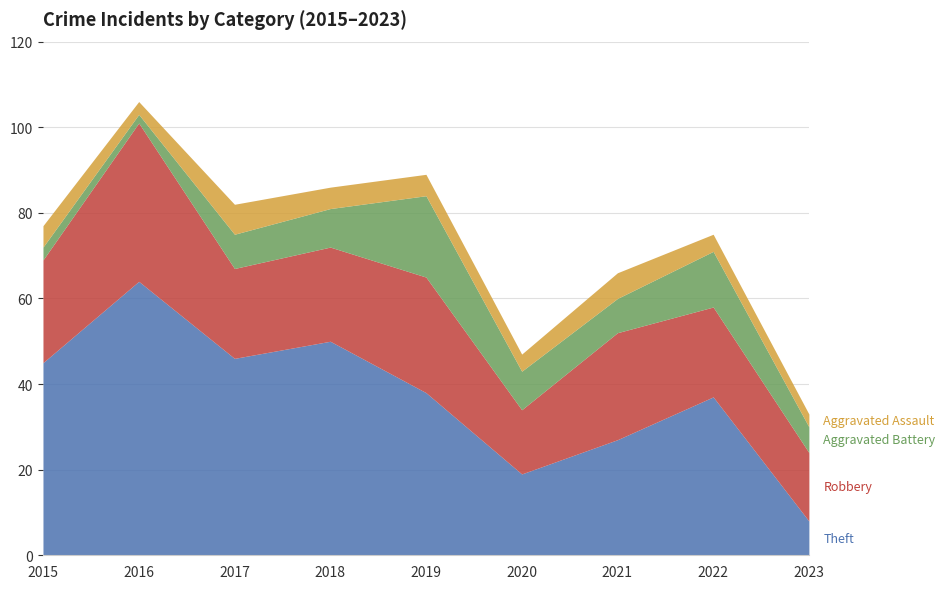

What is the value of the Aggravated Battery point at the 8th from the left?

13